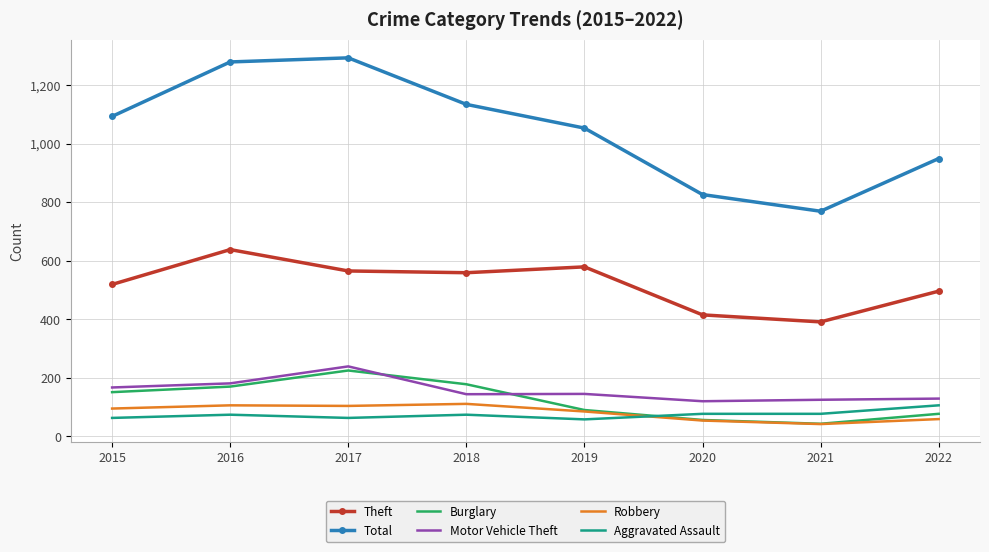

True or false: Total and Motor Vehicle Theft intersect in this chart.

False